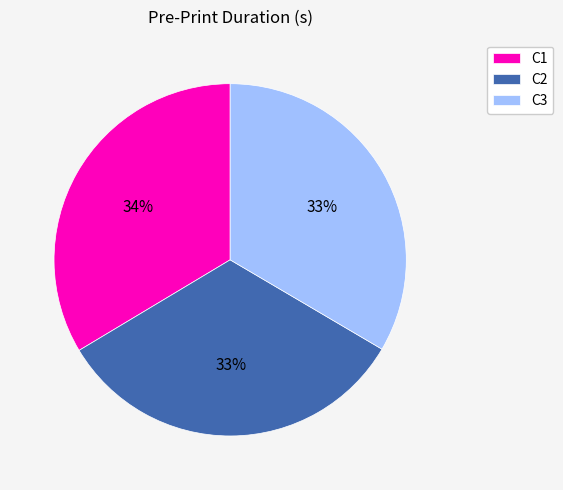

Is there any slice that represents more than half of the pie?

No